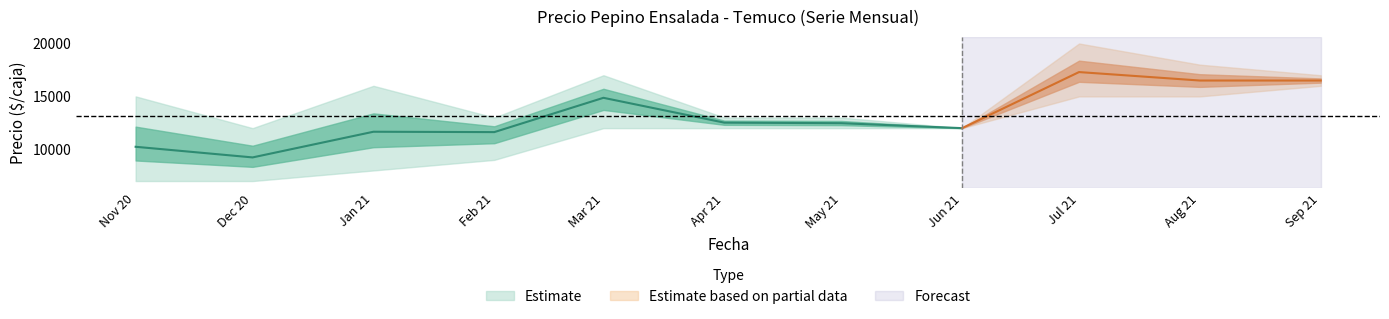

What is the difference between the second highest and second lowest values in the Precio máximo series?

6000